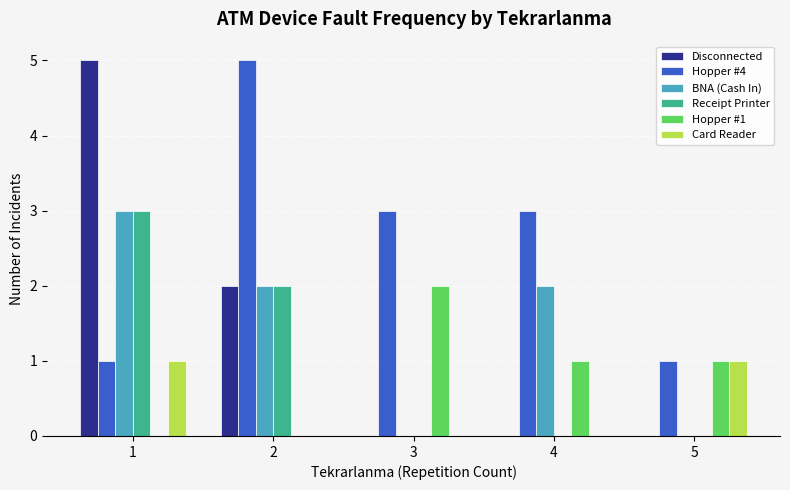

Is it true that Card Reader equals 0 at 4?

True